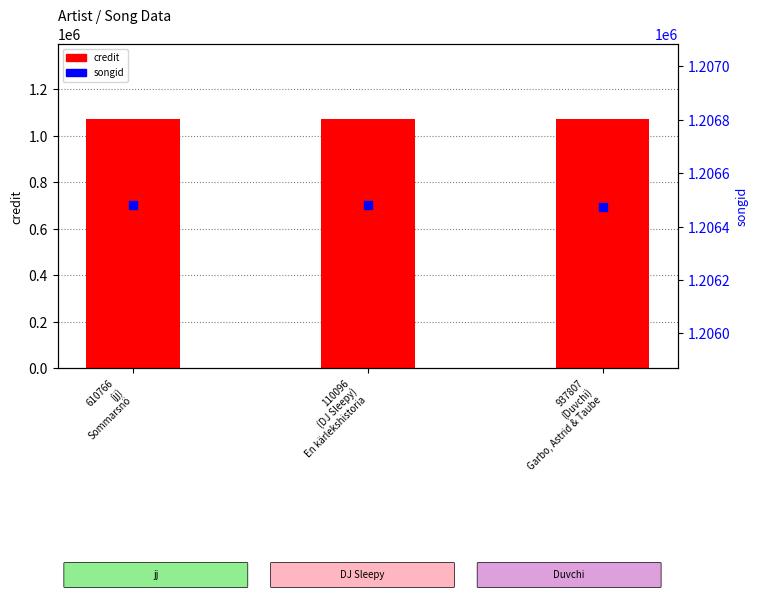

Which series has the widest spread of Y values?

songid